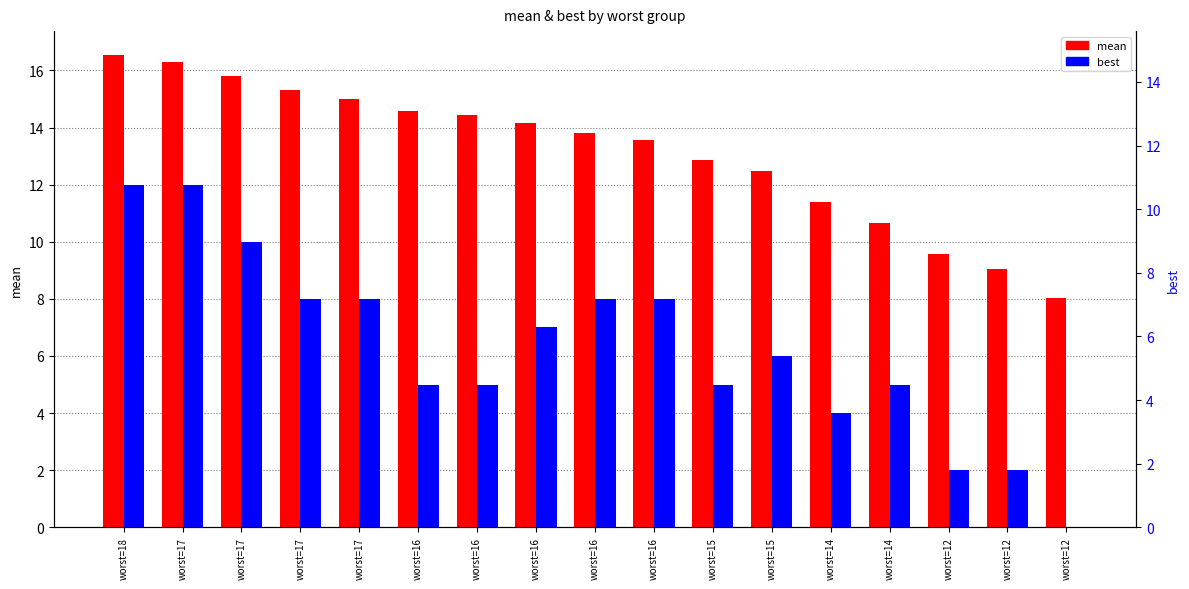

Which series has the widest spread of values?

best